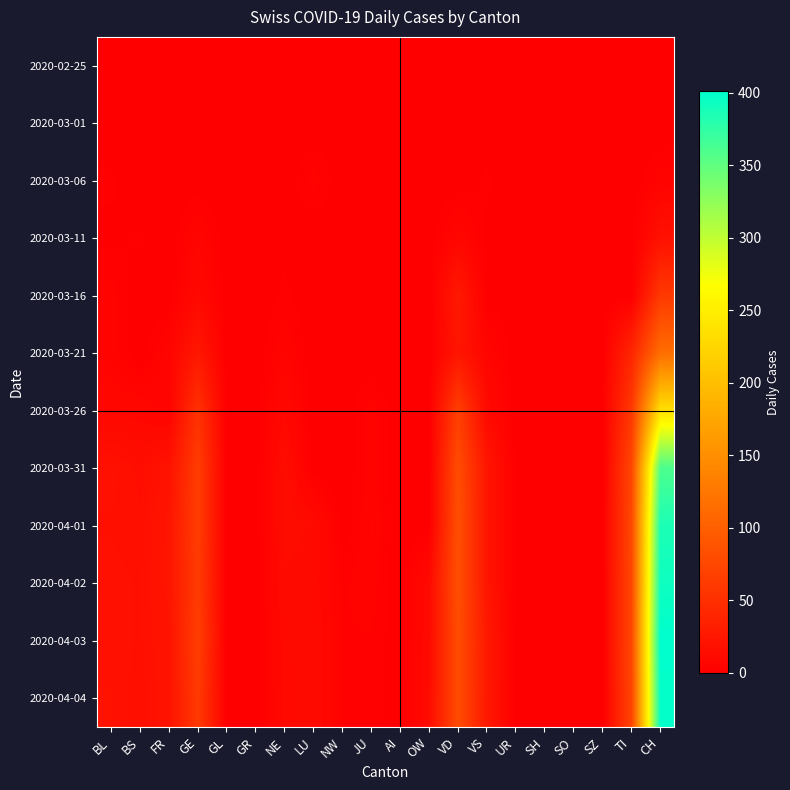

How many data points does each series have?

20